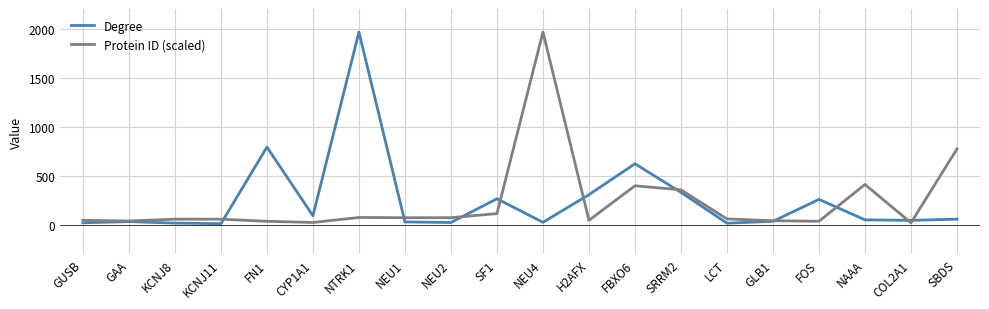

Does the chart display data point markers on the line(s)?

No